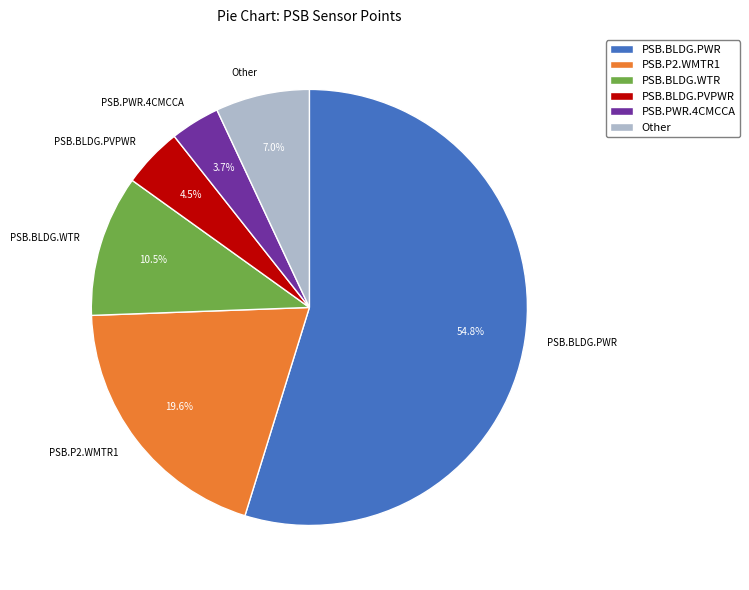

Which category accounts for the majority?

PSB.BLDG.PWR